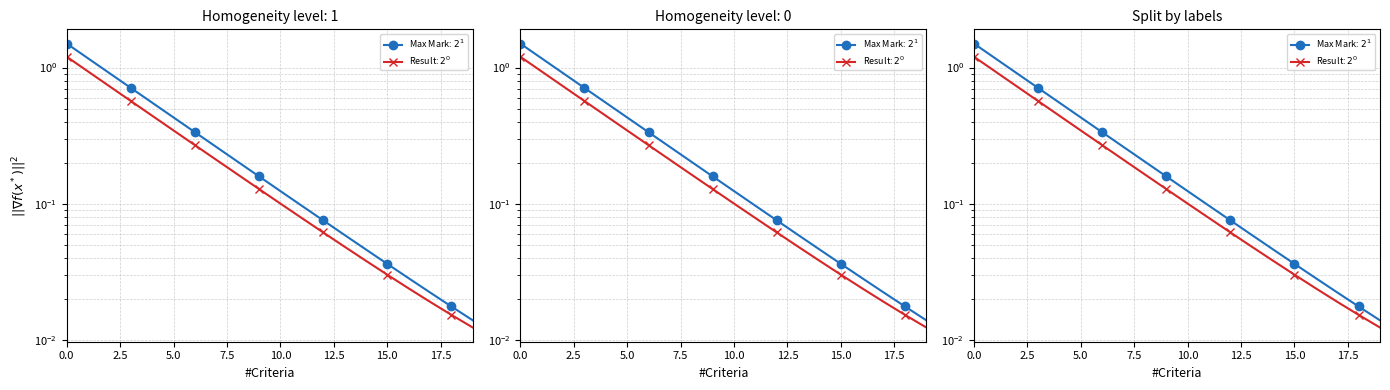

Reading left to right, list all the values displayed in this chart.

Max Mark: $2^{1}$: 1.5	1.2	0.9	0.7	0.6	0.4	0.3	0.3	0.2	0.2	0.1	0.1	0.1	0.1	0.0	0.0	0.0	0.0	0.0	0.0
Result: $2^{0}$: 1.2	0.9	0.7	0.6	0.4	0.3	0.3	0.2	0.2	0.1	0.1	0.1	0.1	0.0	0.0	0.0	0.0	0.0	0.0	0.0